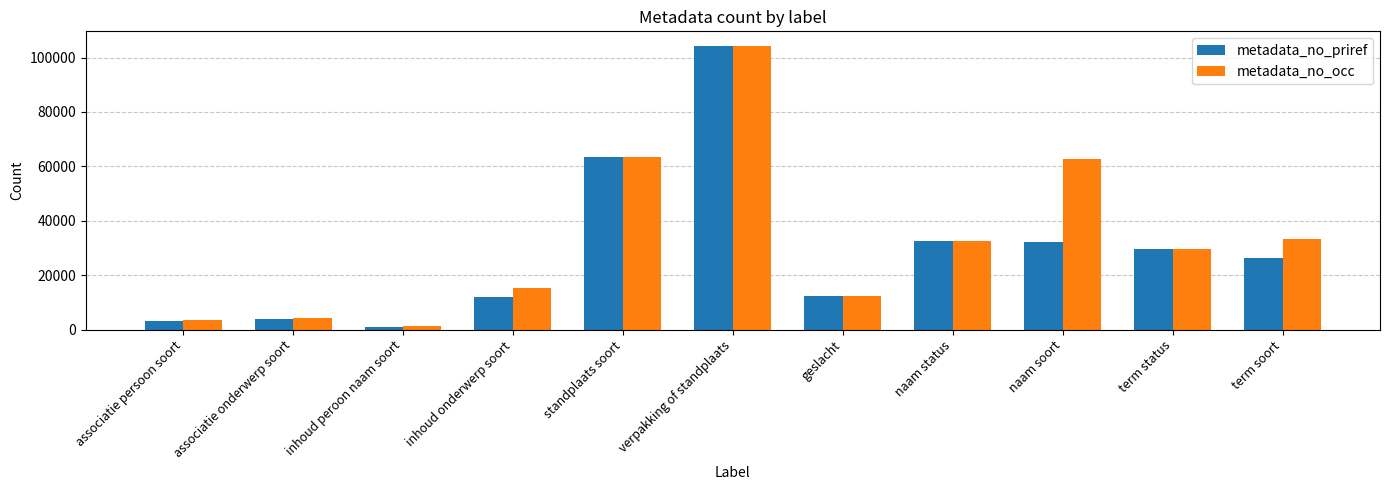

Which series has the largest total across all categories?

metadata_no_occ